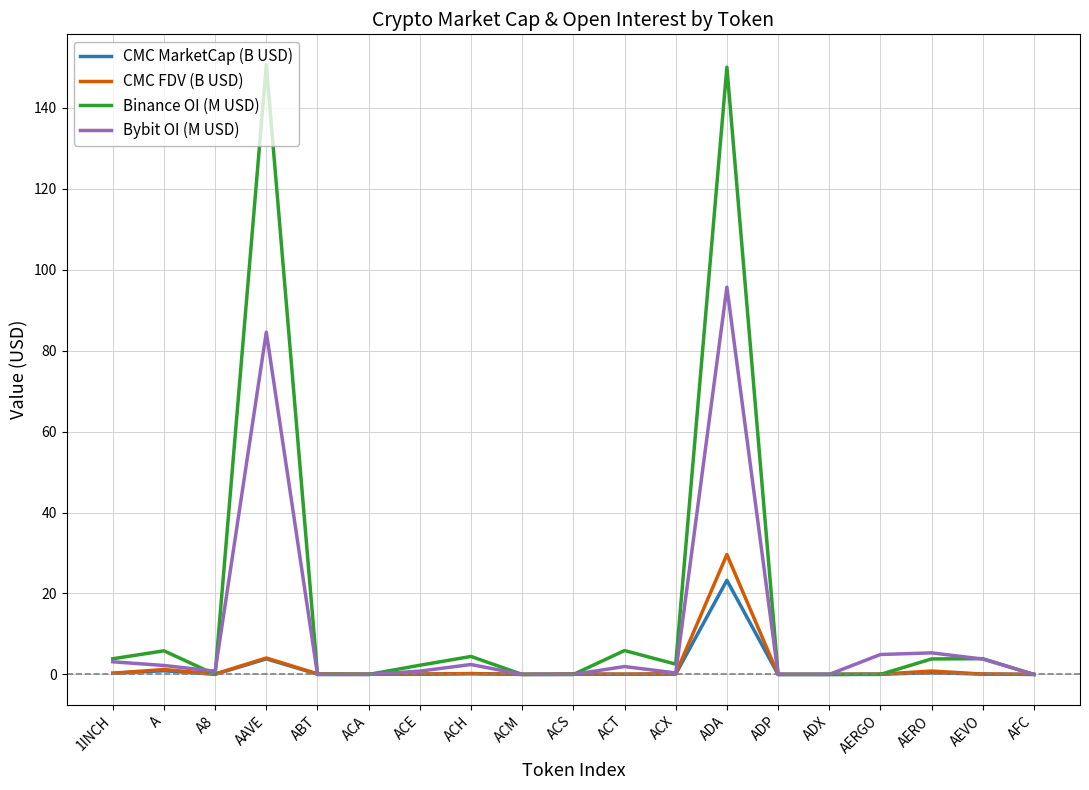

Is it true that Binance OI (M USD) equals -89.3 at ABT?

False